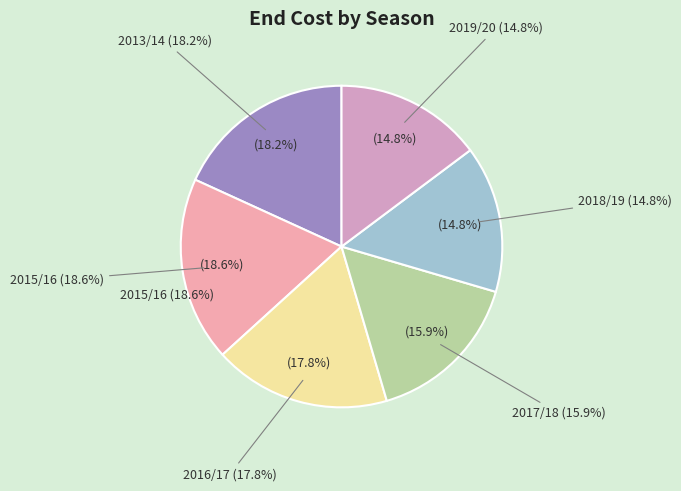

What is the largest slice in the pie chart?

2015/16